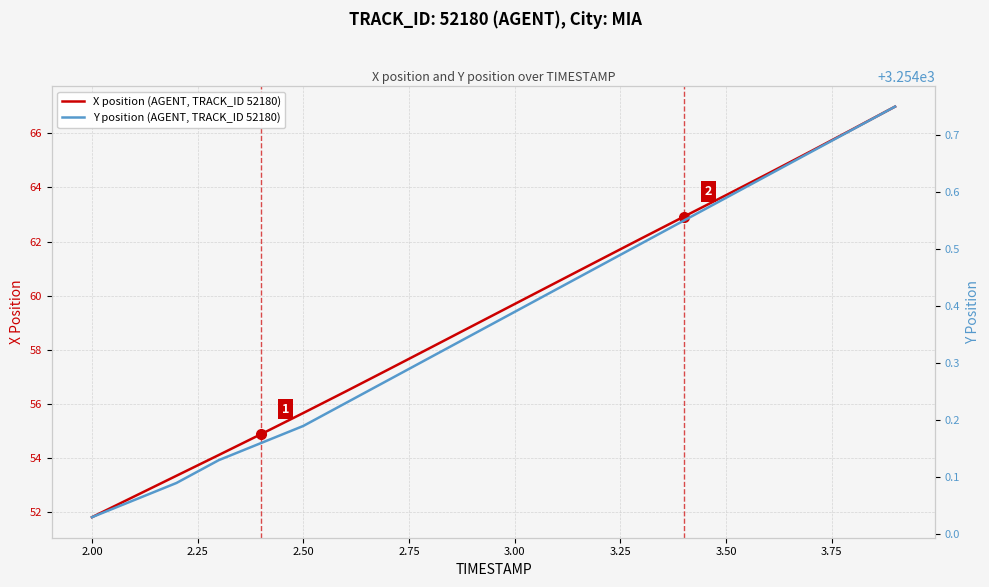

How many lines are shown in the chart?

2